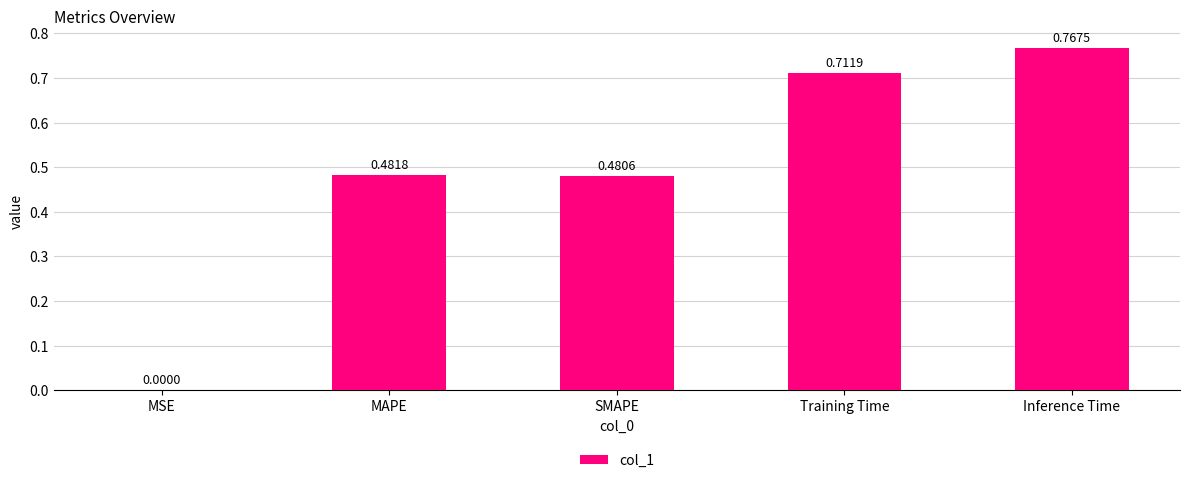

Which has a higher value, MAPE or Inference Time?

Inference Time